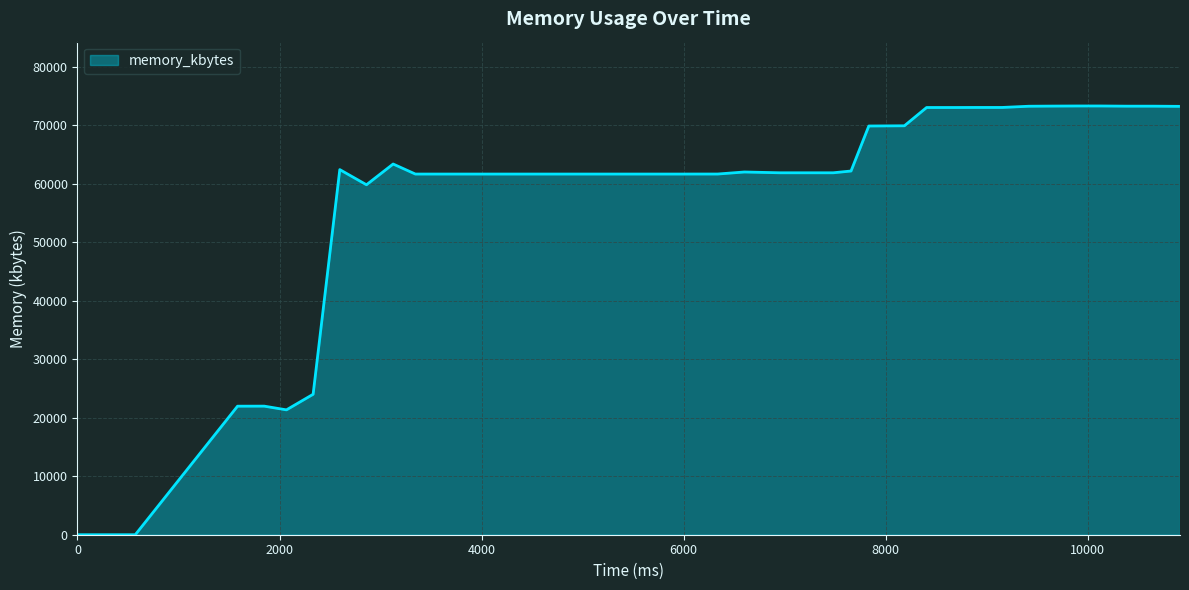

What is the greatest value displayed?

73316